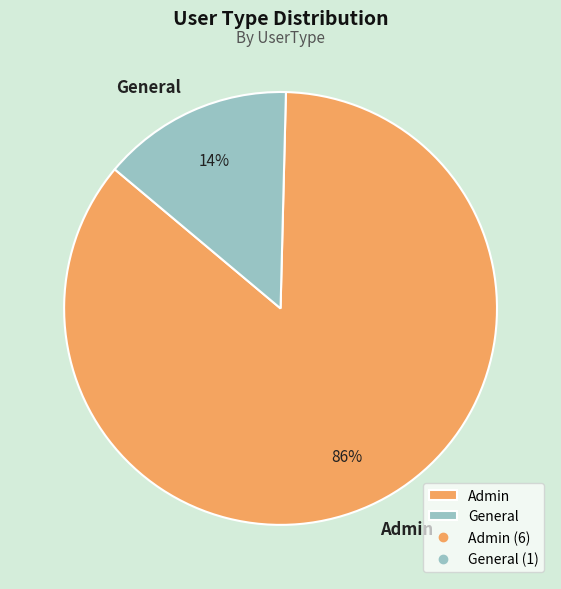

Which category has the smallest portion of the pie?

General